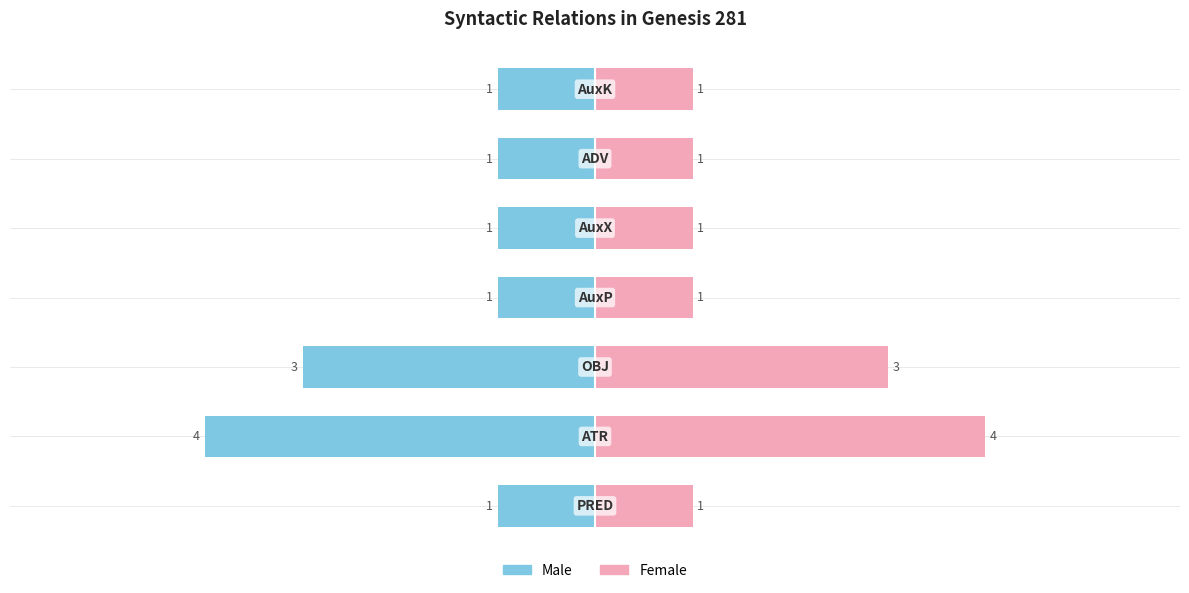

What position from the right is 4?

2